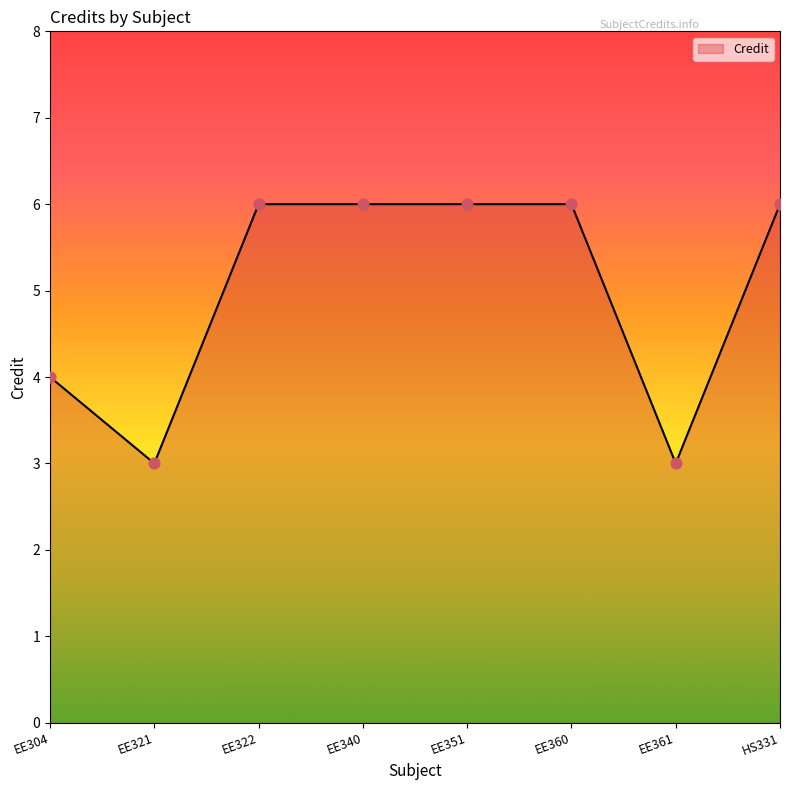

Between EE321 and EE360, which is larger?

EE360